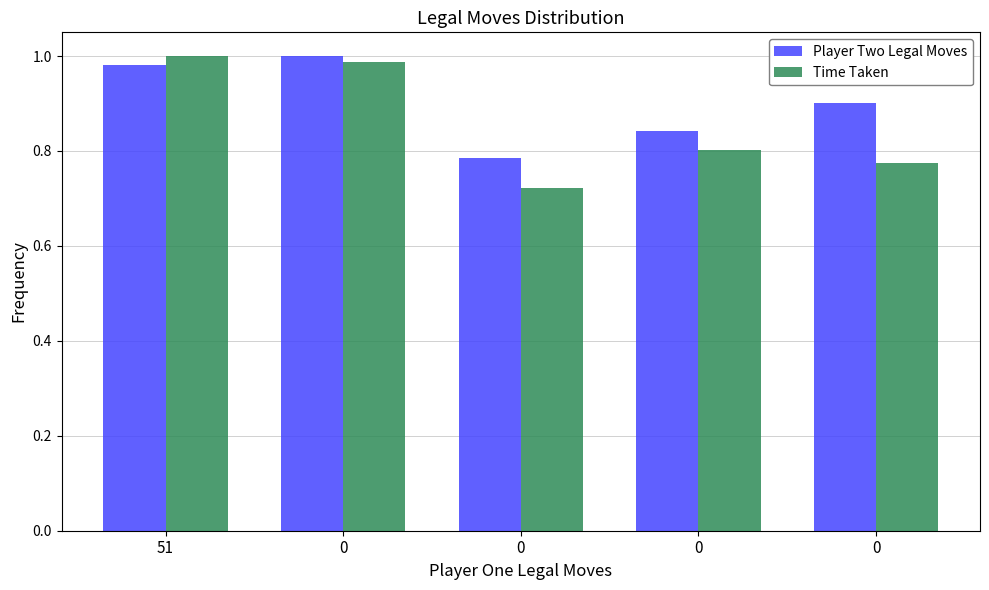

Reading left to right, transcribe all the data shown in this chart.

Player Two Legal Moves: 51=1.0	0=1.0	0=0.8	0=0.8	0=0.9
Time Taken: 51=1.0	0=1.0	0=0.7	0=0.8	0=0.8